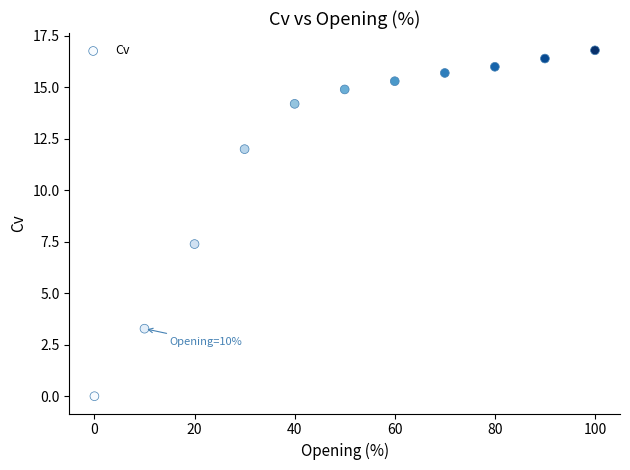

What Y value in the scatter plot is closest to 8?

7.4